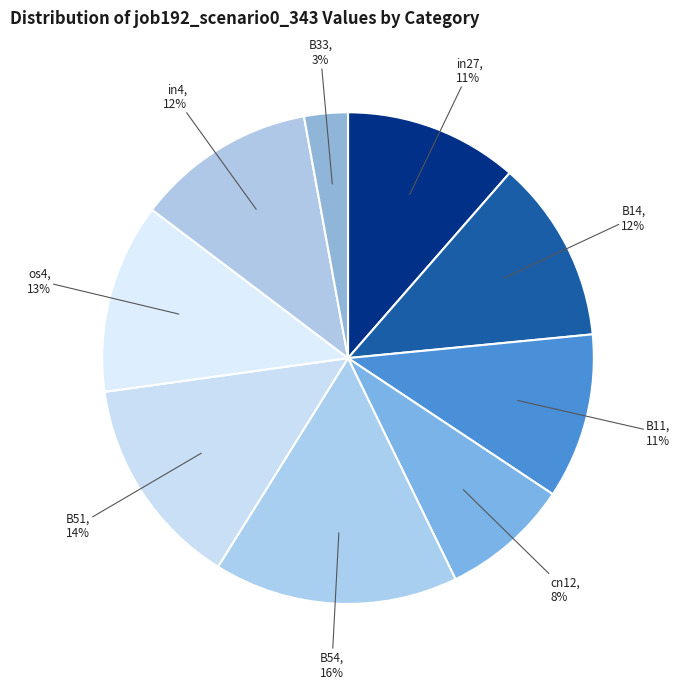

The B14 slice represents 12% of the pie. True or false?

True